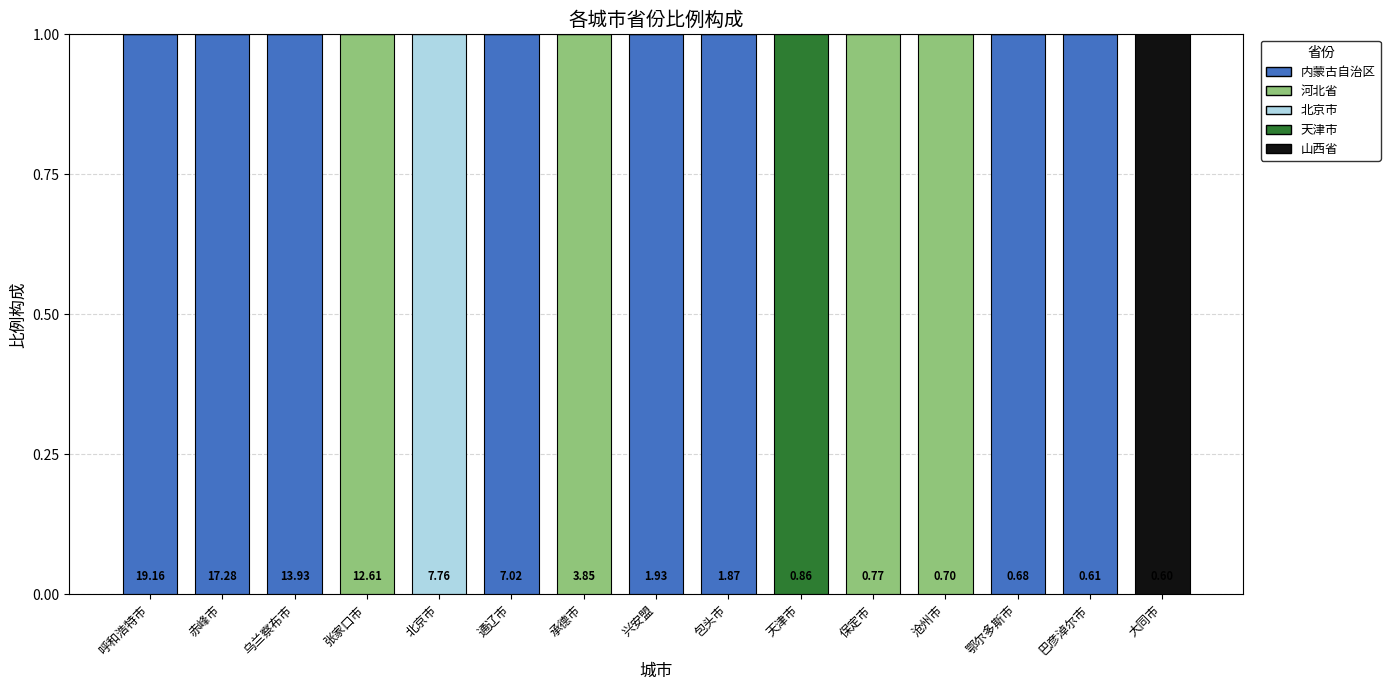

What is the sum of all 内蒙古自治区 values?

8